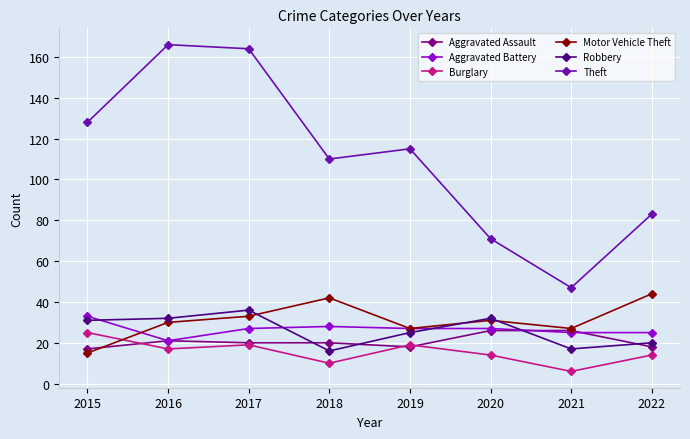

Is the value of Aggravated Battery at 2018 greater than the value of Aggravated Assault at 2018?

Yes